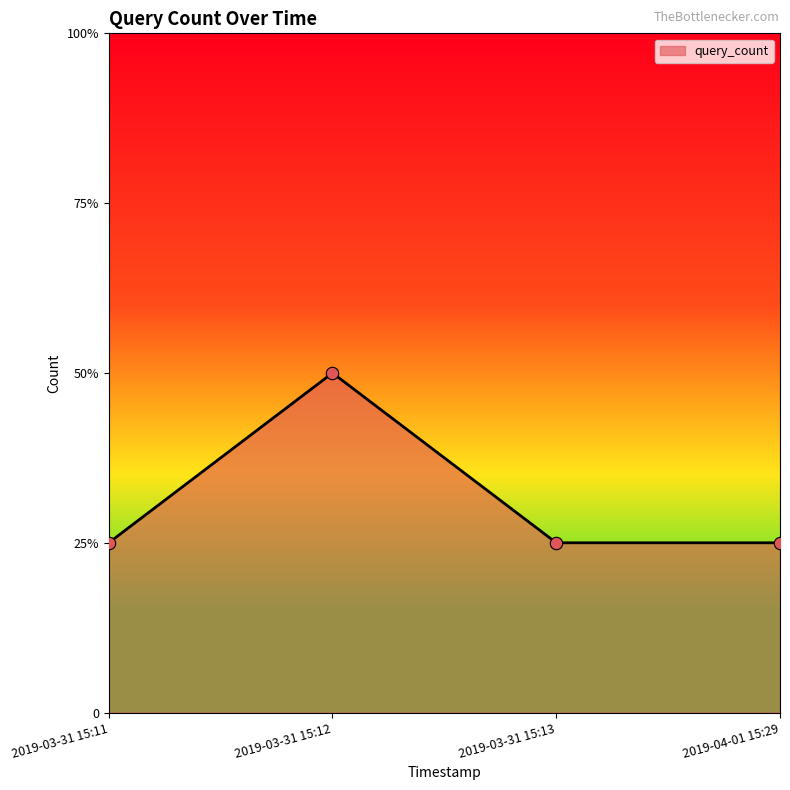

Approximately how many times larger is the value at 2019-03-31 15:12 compared to 2019-04-01 15:29?

2.0